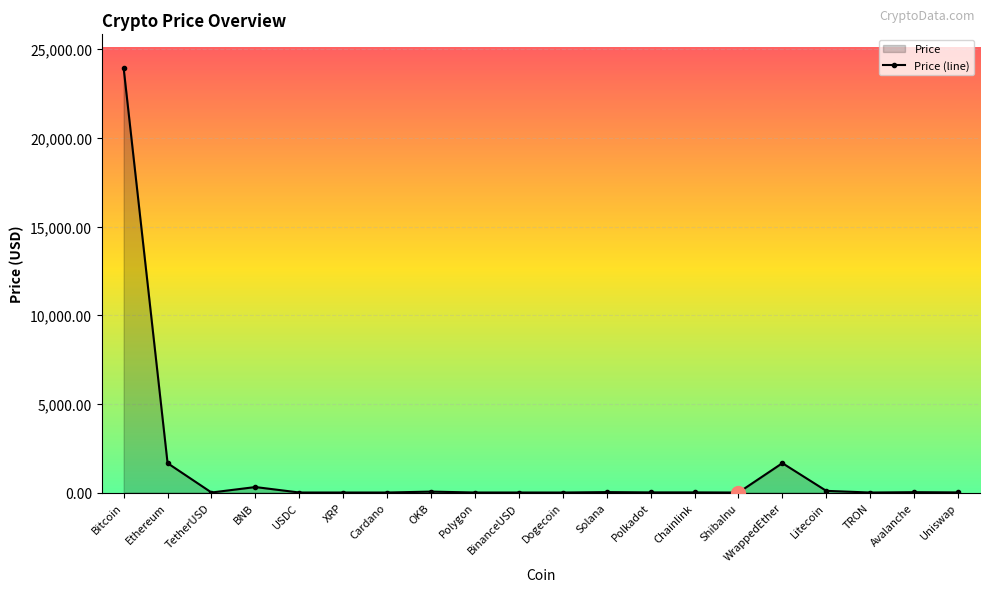

What is the difference between the second highest and second lowest values?

1657.3